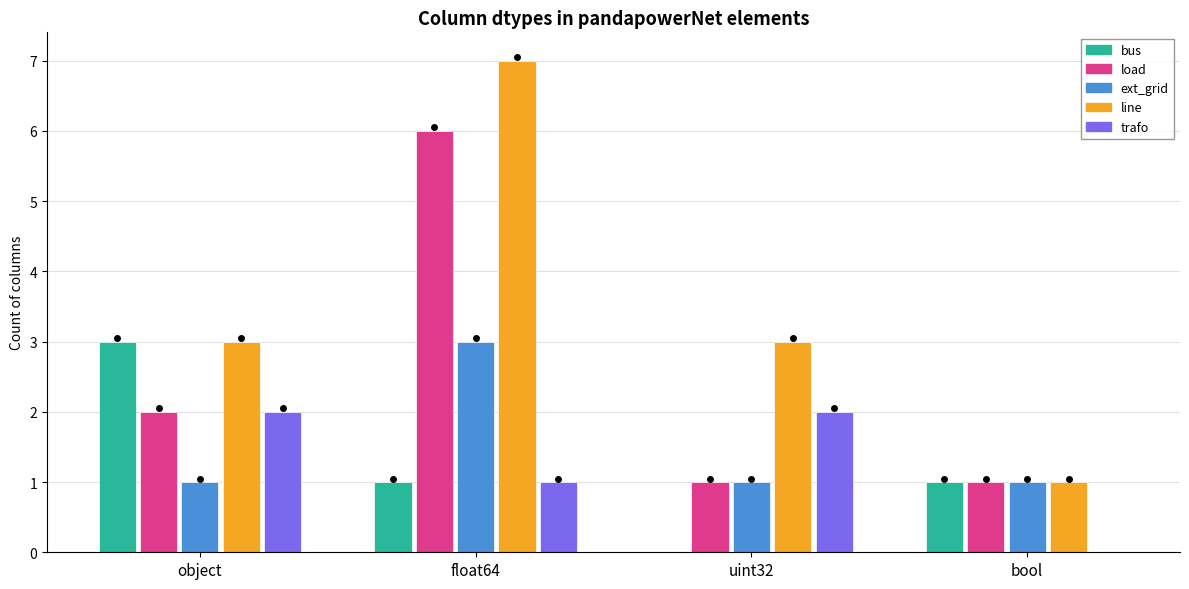

Which series changed the most between object and uint32?

bus